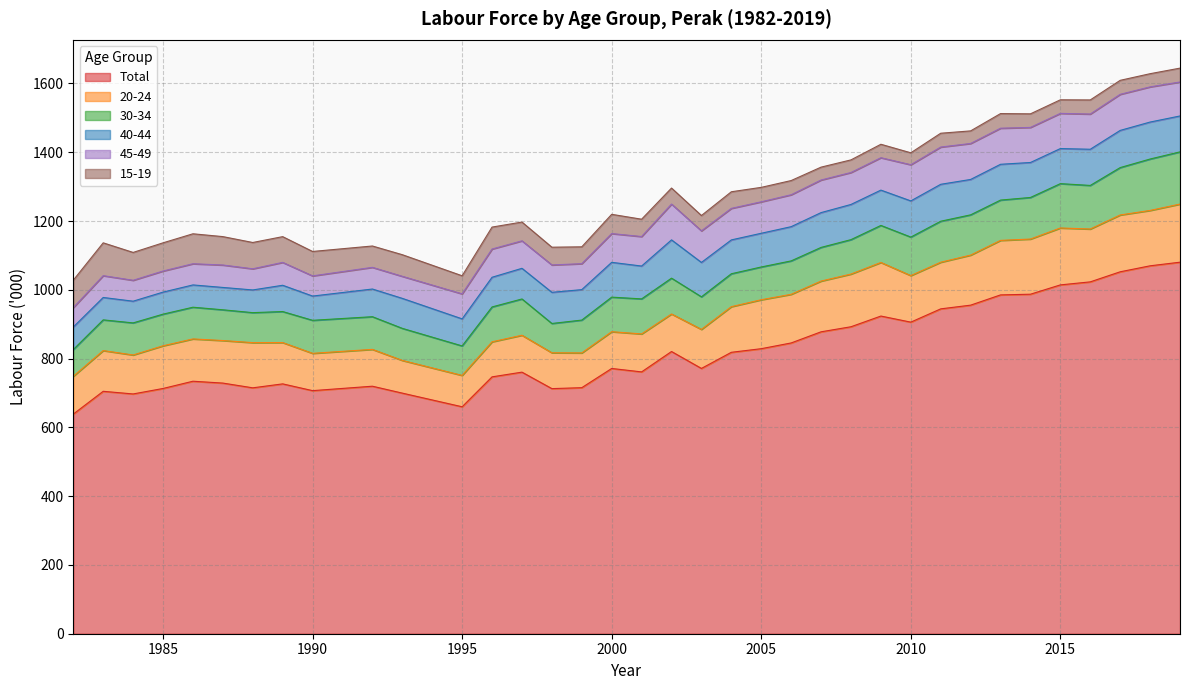

The 40-44 series shows 107.4 at 2011. True or false?

True